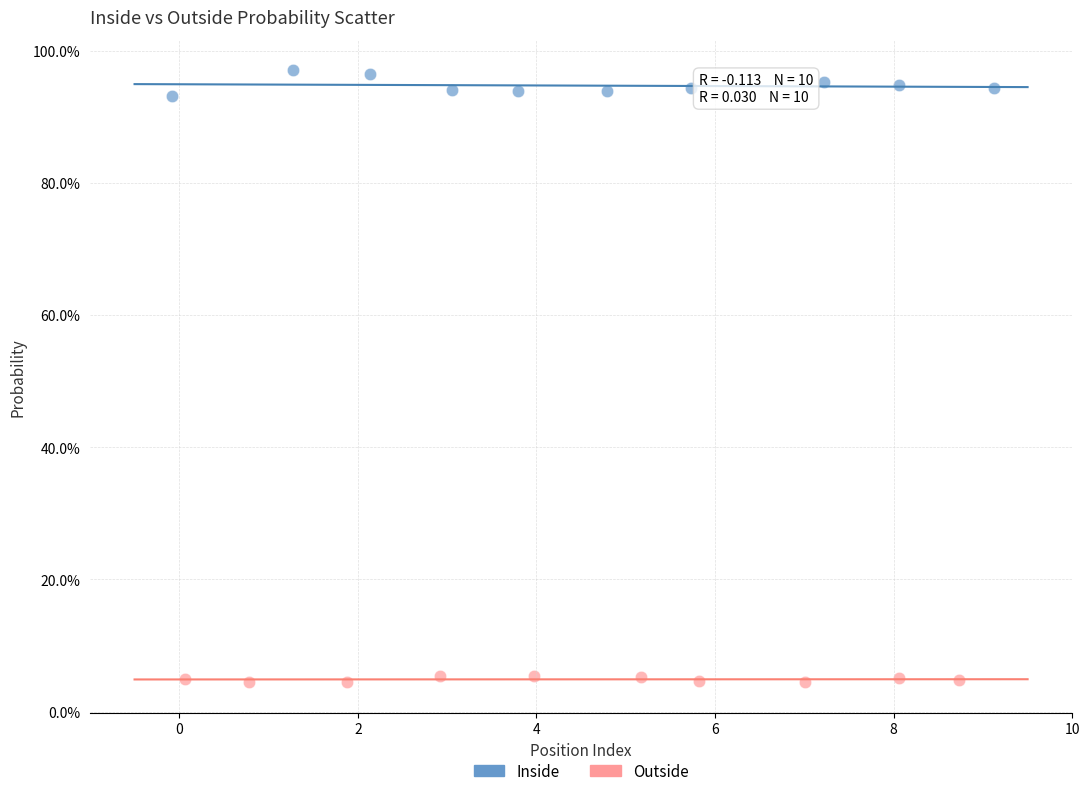

What are all the series names shown in the legend?

Inside, Outside